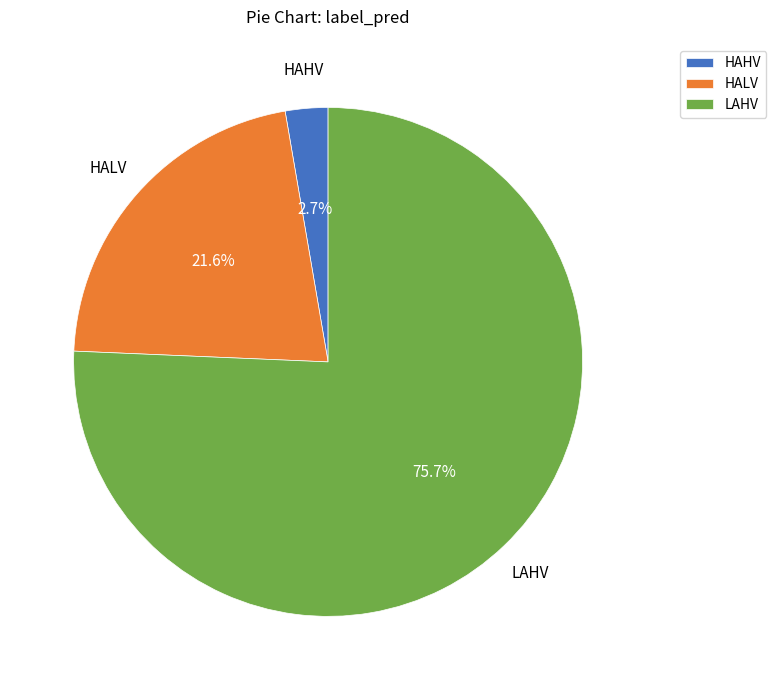

Which has a higher value, LAHV or HALV?

LAHV